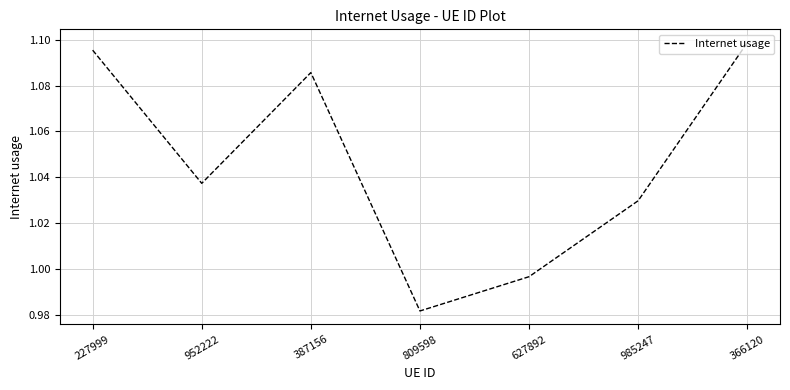

What position from the right is 952222?

6